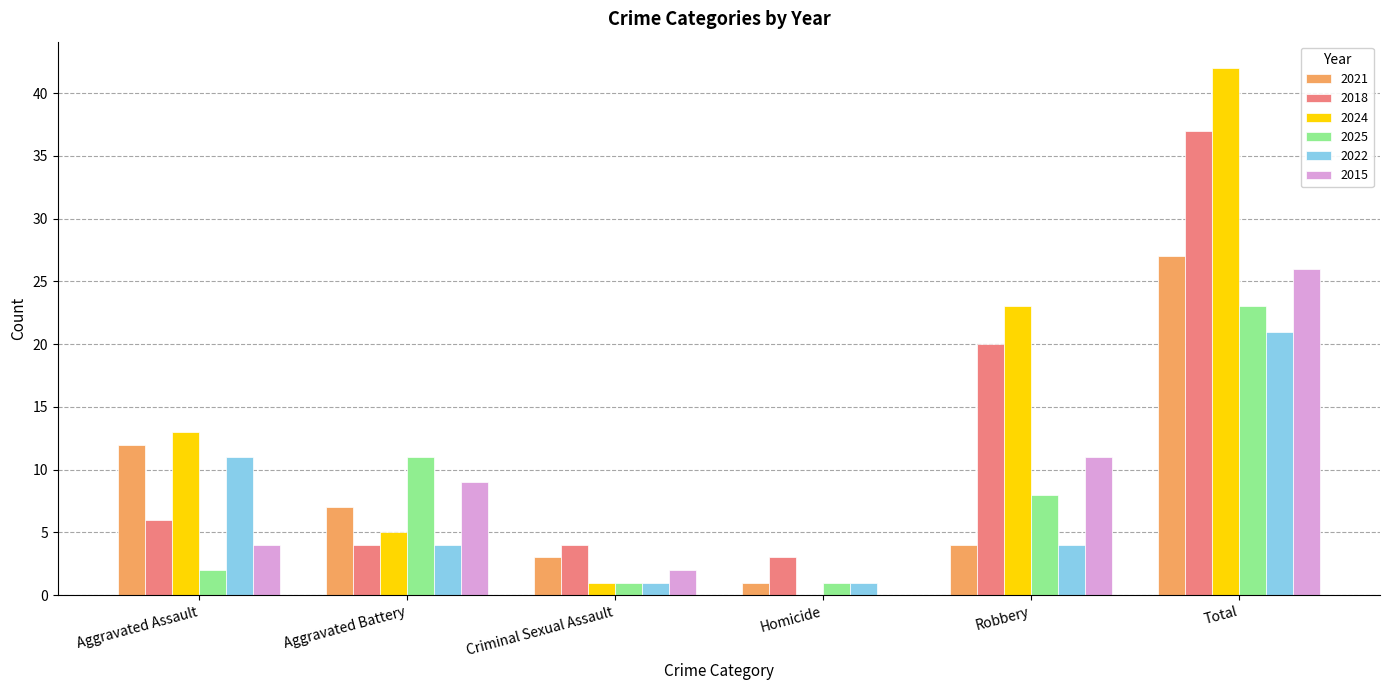

Reading left to right, extract all data points from this chart.

2021: Aggravated Assault=12	Aggravated Battery=7	Criminal Sexual Assault=3	Homicide=1	Robbery=4	Total=27
2018: Aggravated Assault=6	Aggravated Battery=4	Criminal Sexual Assault=4	Homicide=3	Robbery=20	Total=37
2024: Aggravated Assault=13	Aggravated Battery=5	Criminal Sexual Assault=1	Homicide=0	Robbery=23	Total=42
2025: Aggravated Assault=2	Aggravated Battery=11	Criminal Sexual Assault=1	Homicide=1	Robbery=8	Total=23
2022: Aggravated Assault=11	Aggravated Battery=4	Criminal Sexual Assault=1	Homicide=1	Robbery=4	Total=21
2015: Aggravated Assault=4	Aggravated Battery=9	Criminal Sexual Assault=2	Homicide=0	Robbery=11	Total=26